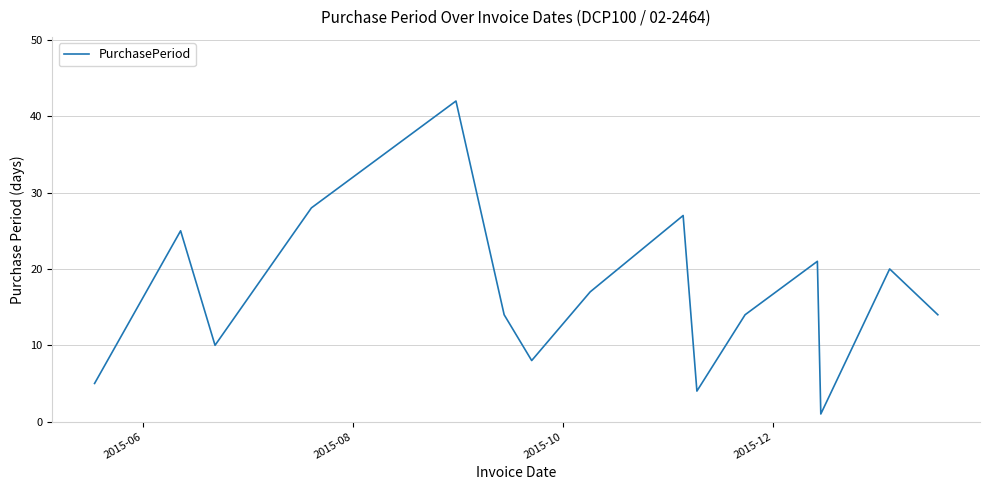

Reading left to right, transcribe all the data shown in this chart.

5	25	10	28	42	14	8	17	27	4	14	21	1	20	14